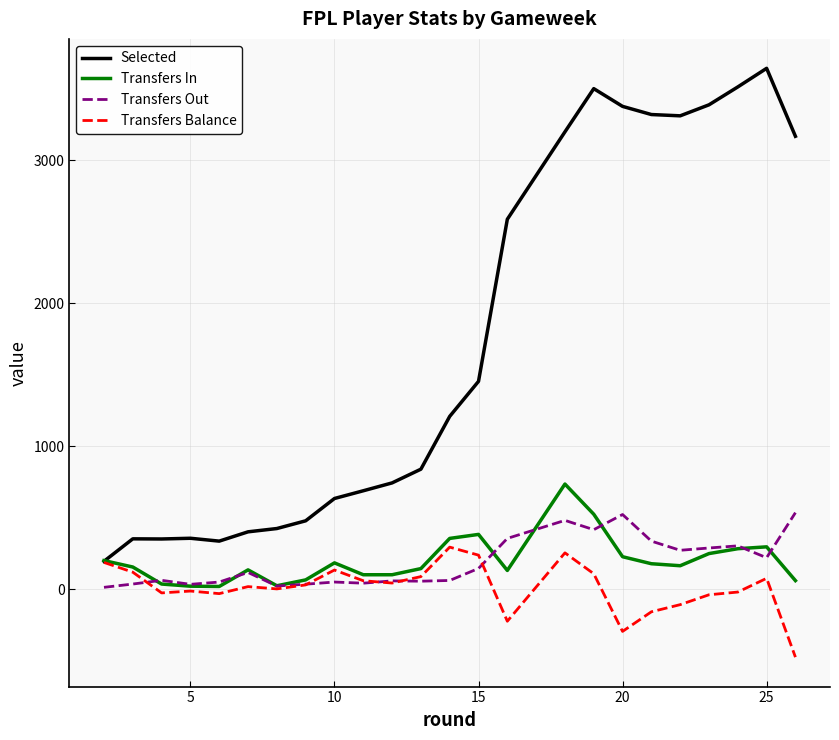

True or false: Transfers Out and Selected cross at least once.

False